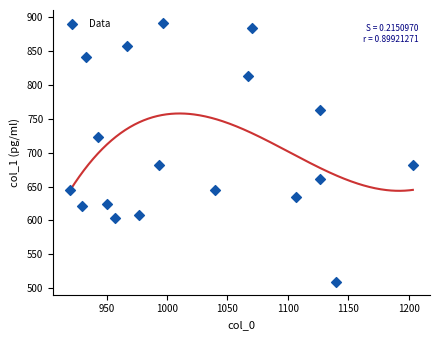

What is the range of Y values (max minus min)?

381.4